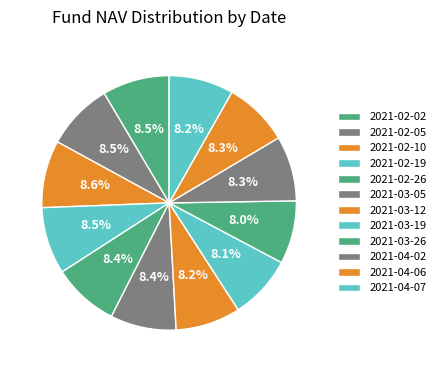

Does any single category account for the majority?

No